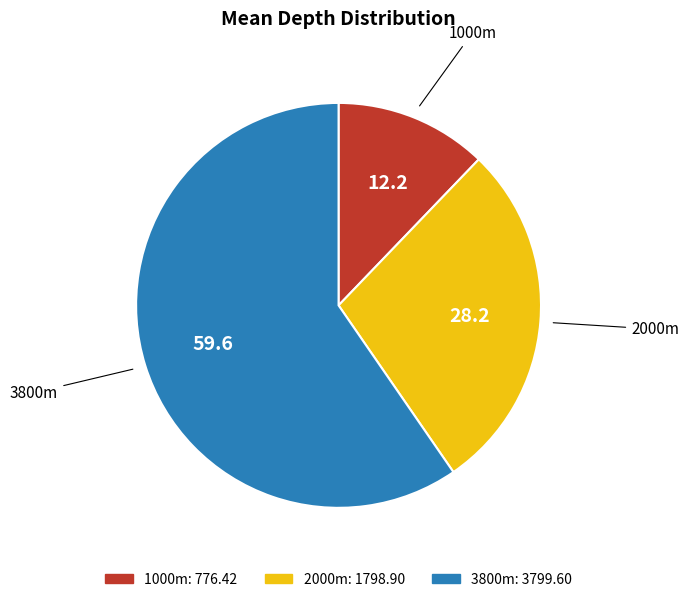

Is it true that 1000m is 27% of the pie?

False